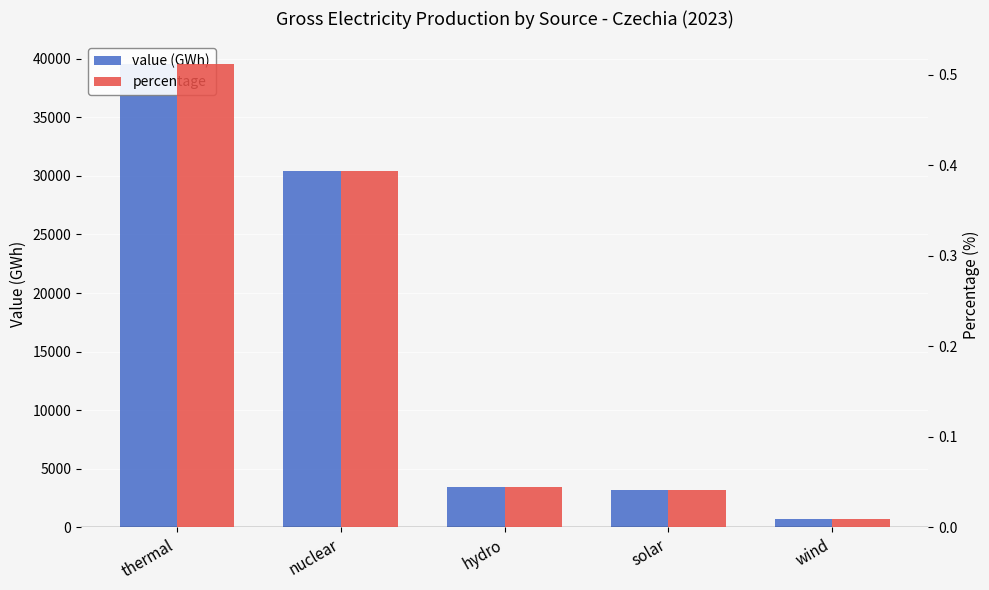

What is the difference between the percentage values at wind and nuclear?

0.4